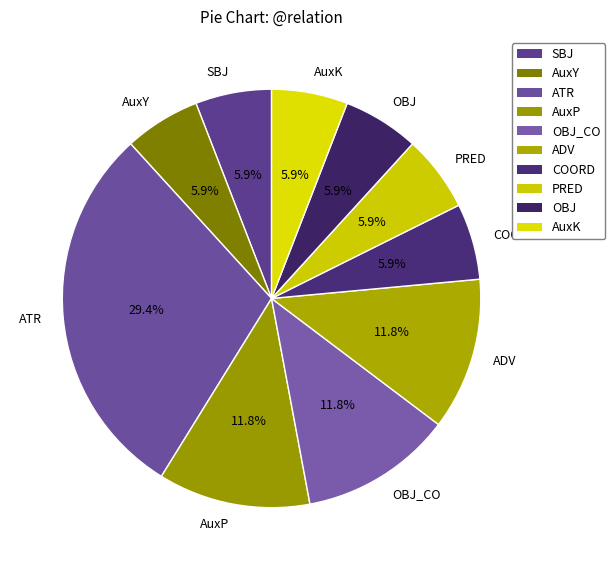

Is there a majority slice in this chart?

No